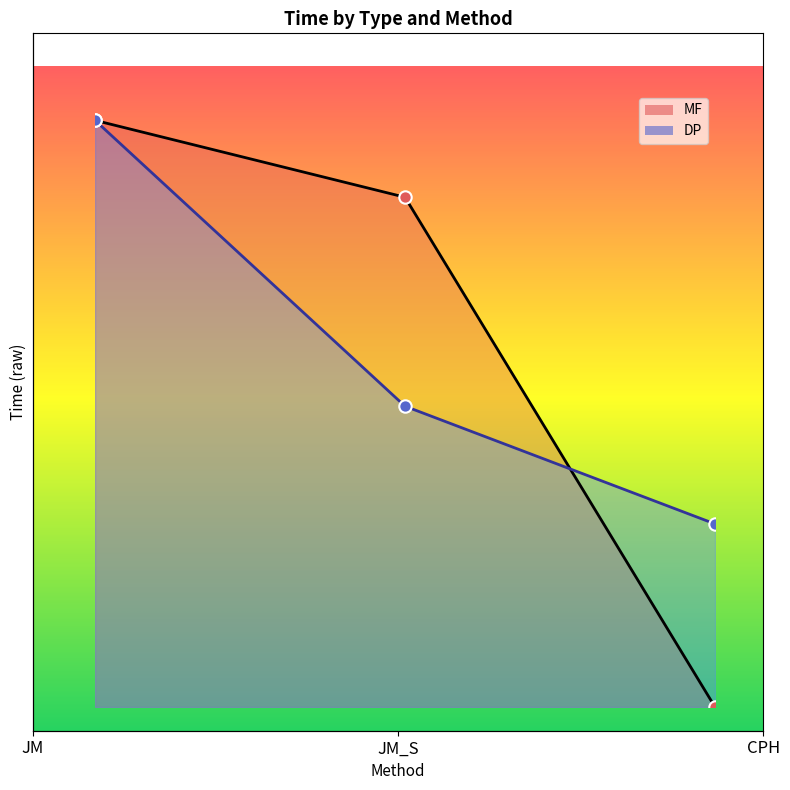

At which category is the sum across all series the highest?

JM